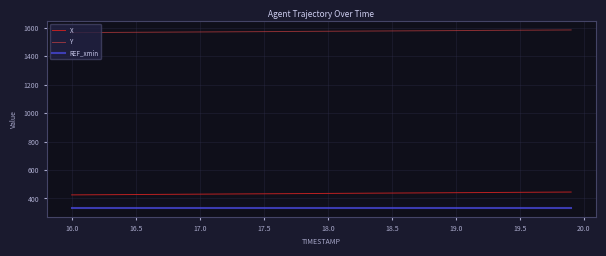

Is this an area chart (filled region under the line)?

No